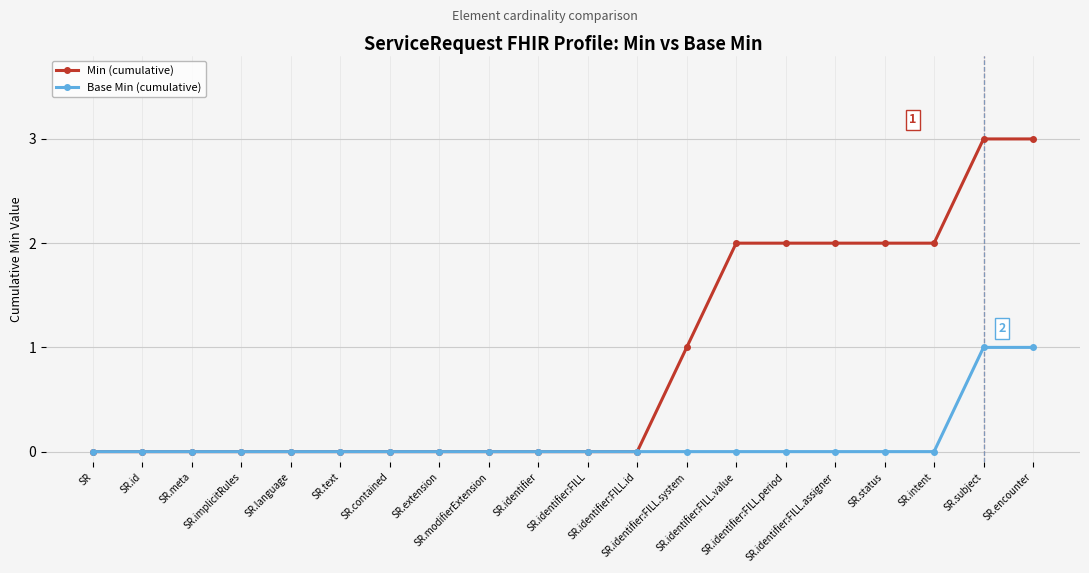

Is it true that Base Min (cumulative) equals 1 at SR.meta?

False